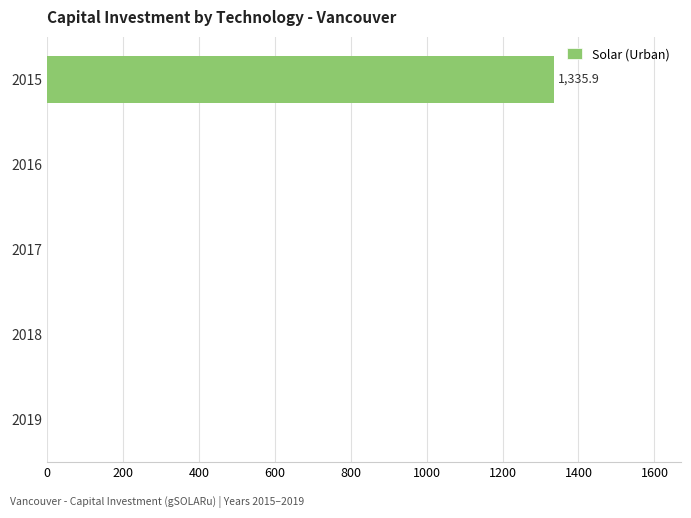

Which has a higher value, 2018 or 2015?

2015